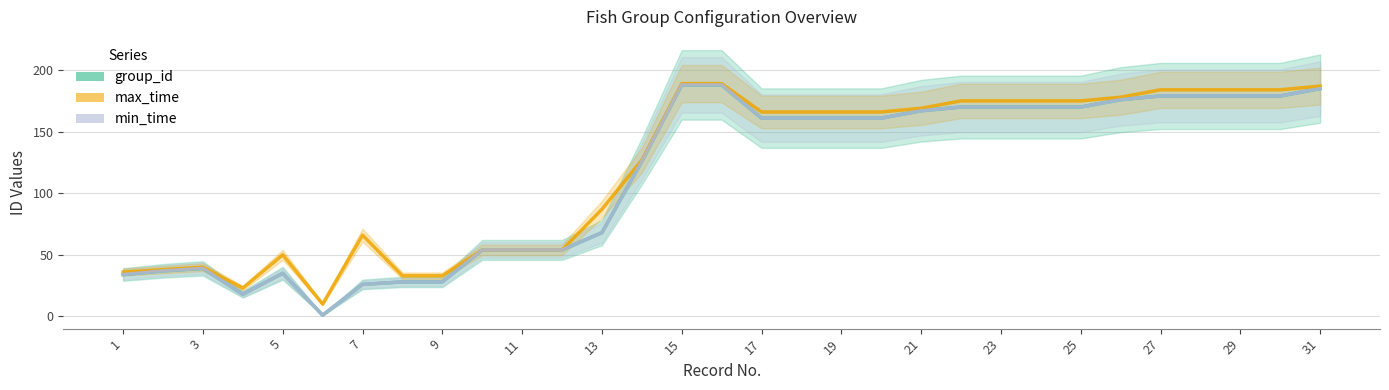

True or false: group_id and min_time cross at least once.

False